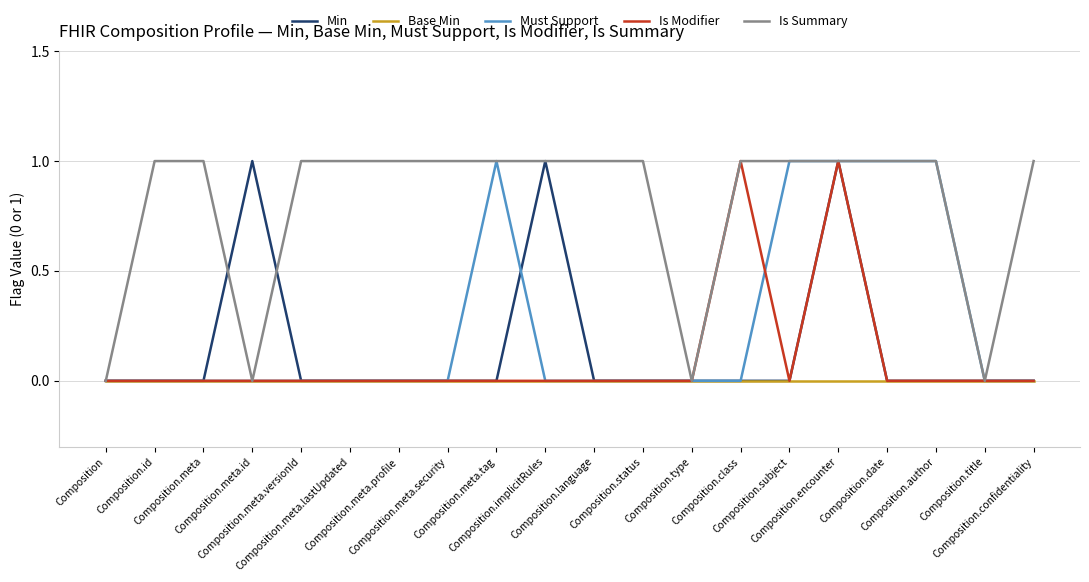

Which series has the largest total across all categories?

Is Summary